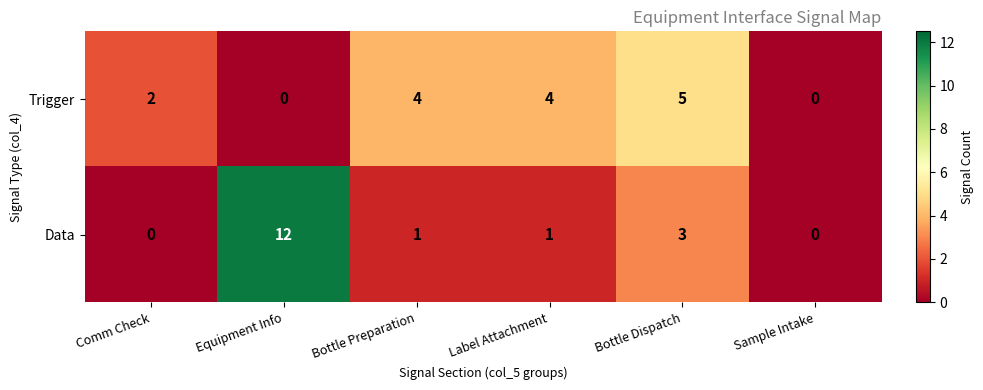

What is the average value of the Data series?

3